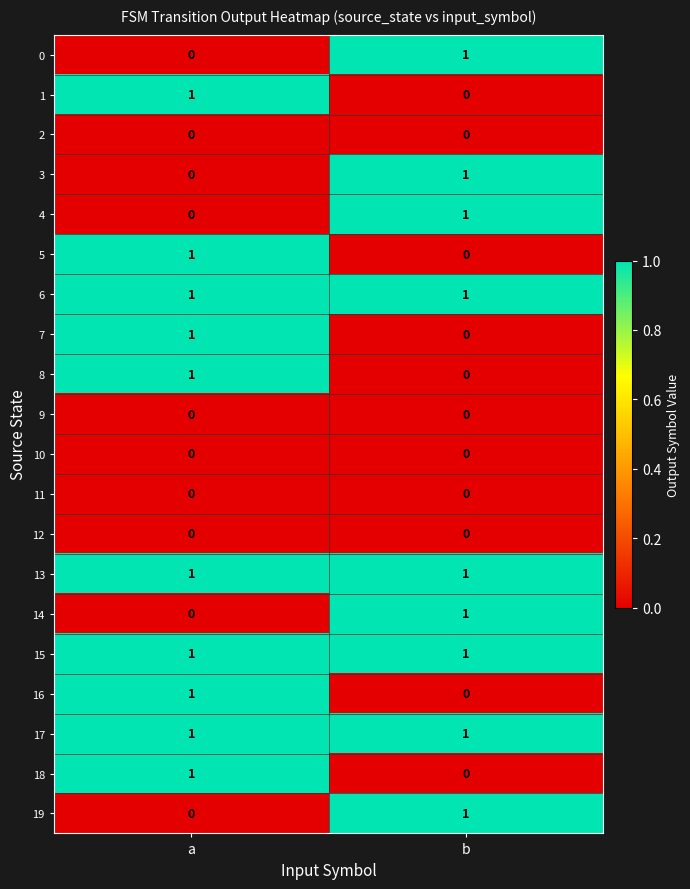

At which category is the sum across all series the highest?

a